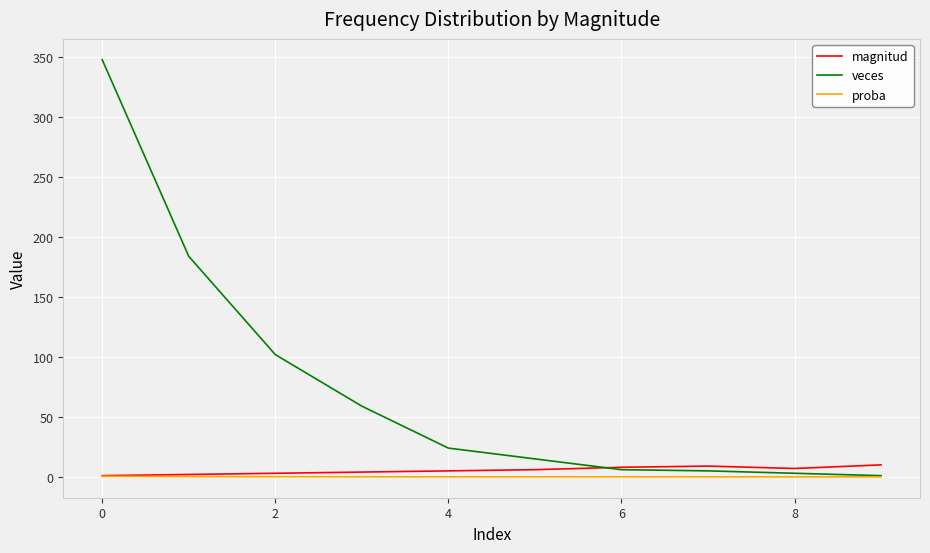

What are all the series names shown in the legend?

magnitud, veces, proba